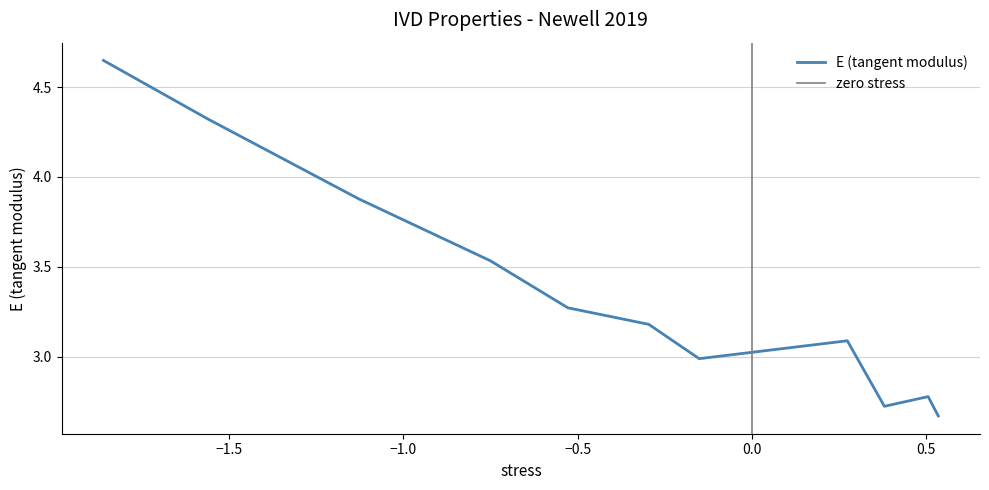

The chart shows a value of 1.0 at 8. True or false?

False